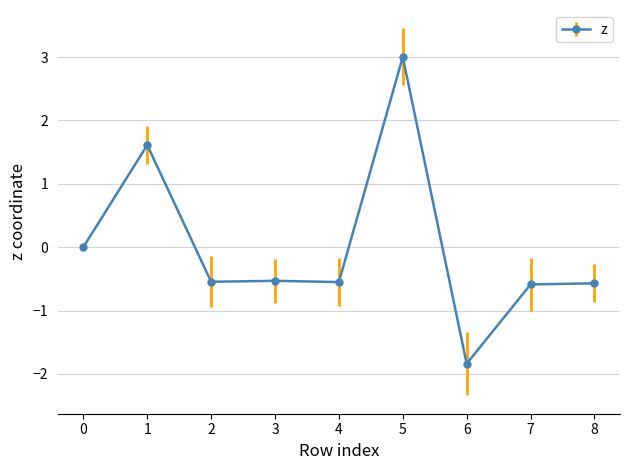

What is the minimum value shown in the chart?

-1.8